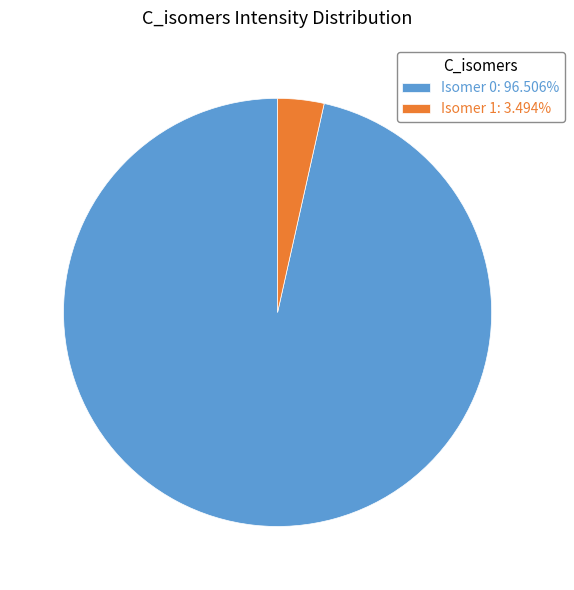

Does any single category account for the majority?

Yes